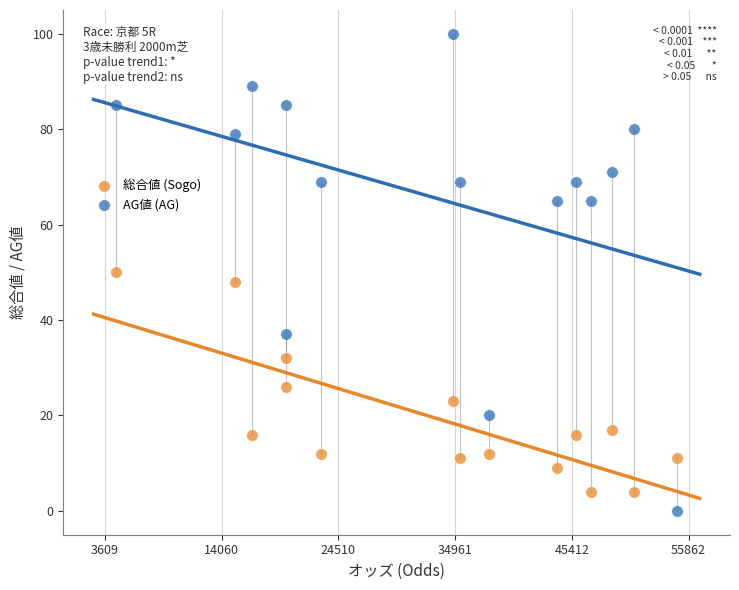

What are all the series names shown in the legend?

総合値 (Sogo), AG値 (AG)